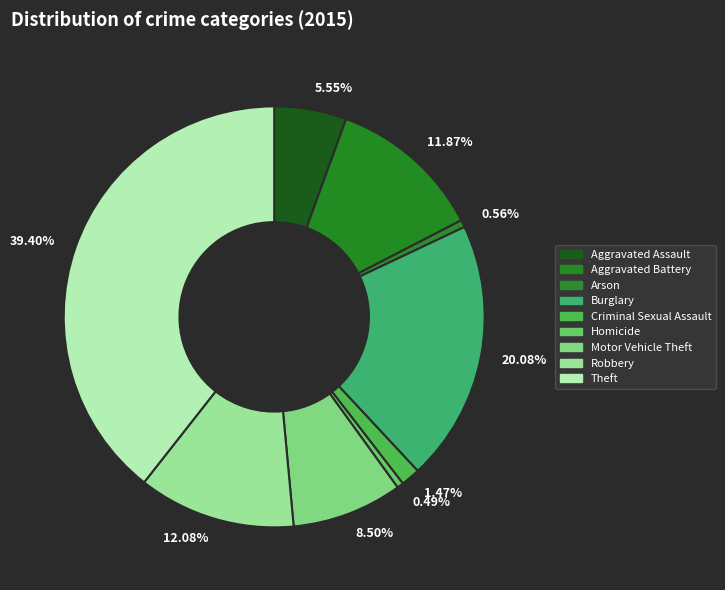

How much of the chart is everything except Homicide?

99.5%